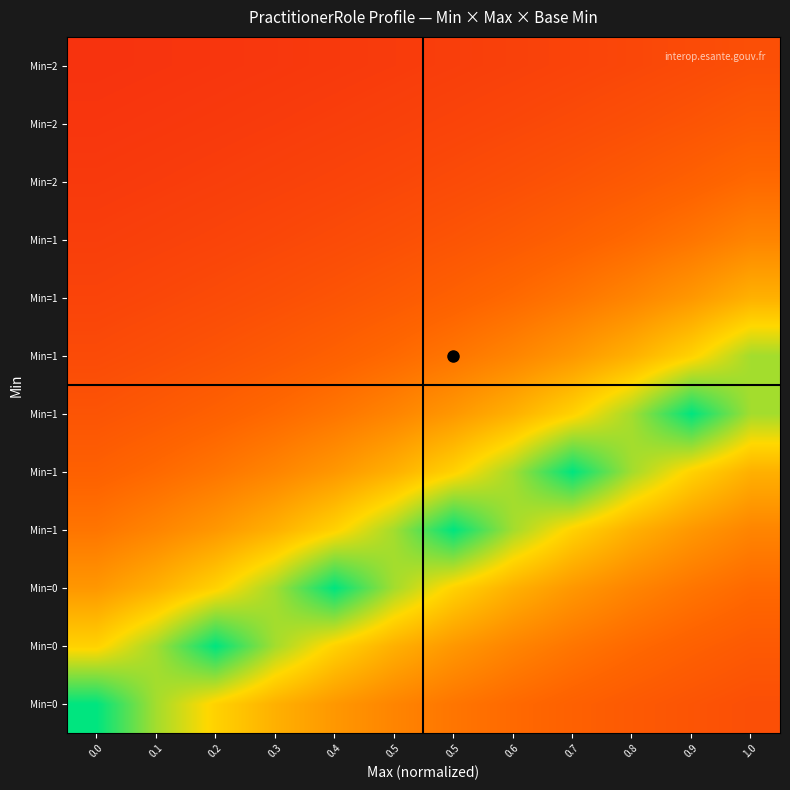

Count the number of data series in this chart.

12